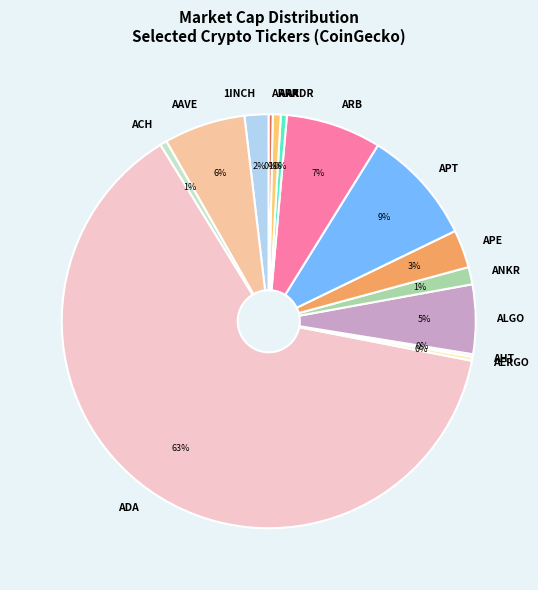

To the nearest percent, what is the average slice percentage?

7%